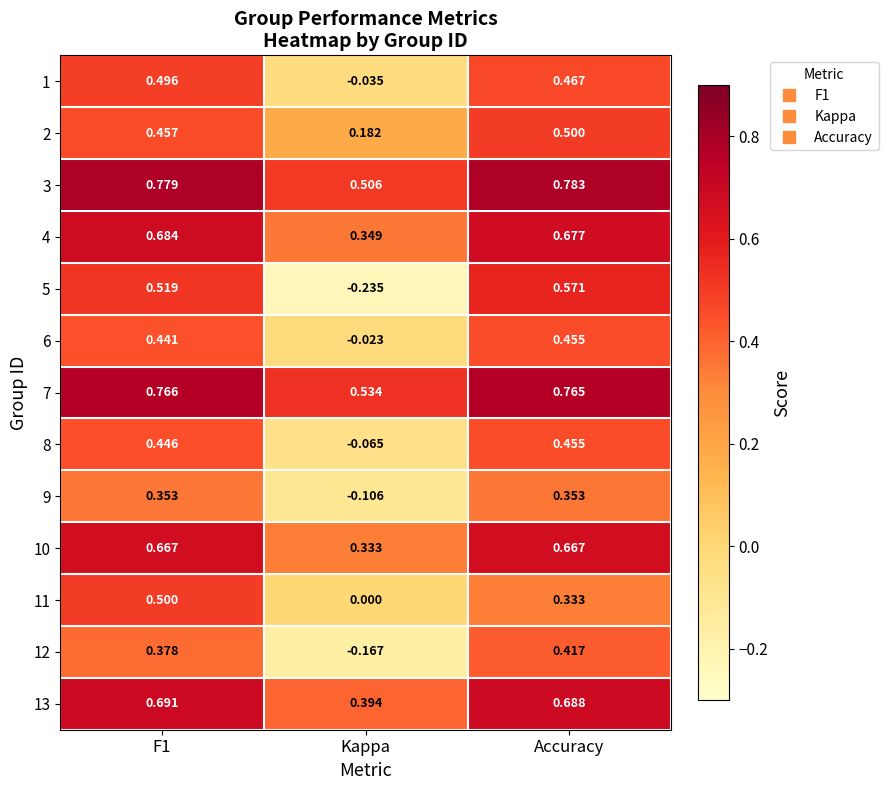

Which category has the highest value across all series?

Accuracy